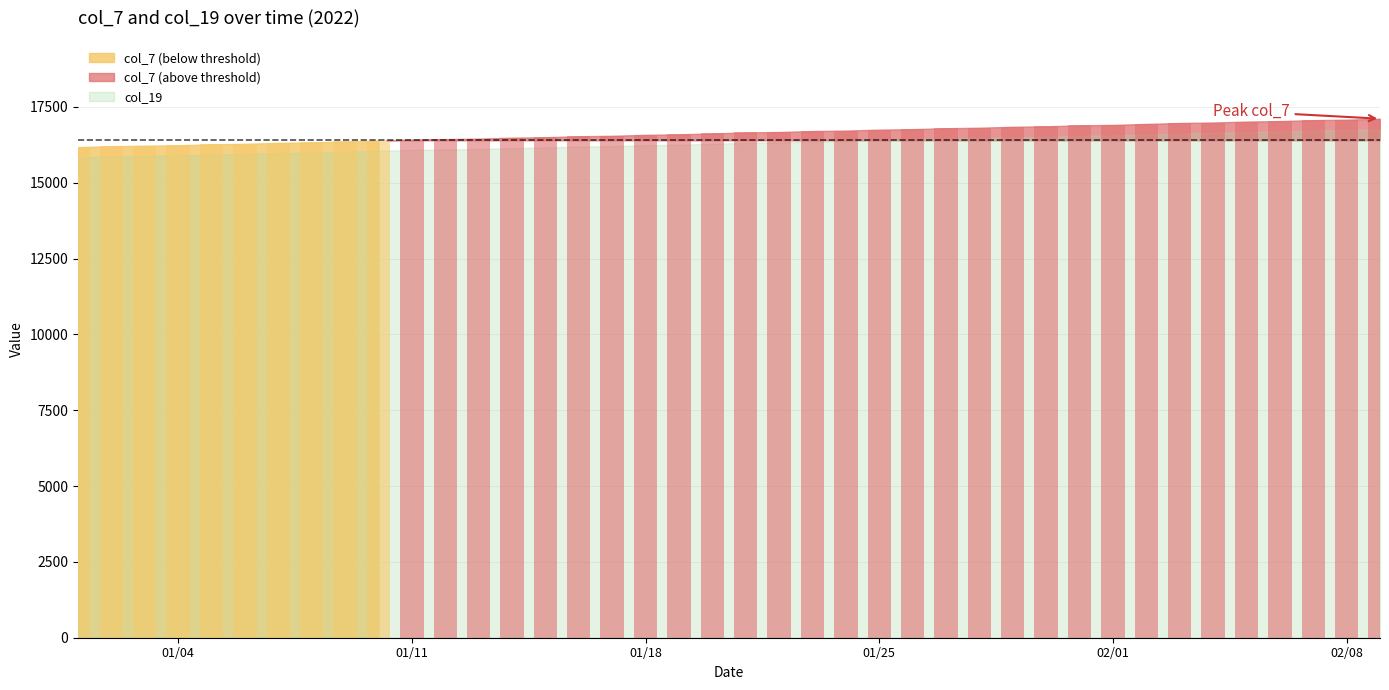

Reading right to left, transcribe all the data shown in this chart.

col_7: 17112	17081	17065	17034	17018	16987	16971	16940	16908	16893	16861	16846	16815	16799	16768	16752	16721	16705	16674	16659	16627	16596	16581	16549	16534	16502	16487	16456	16440	16424	16393	16362	16331	16315	16284	16268	16237	16222	16206	16175
col_19: 16767	16735	16720	16689	16673	16642	16626	16595	16564	16549	16518	16502	16471	16456	16425	16409	16378	16363	16332	16316	16285	16254	16239	16208	16192	16161	16145	16115	16099	16084	16053	16021	15990	15975	15944	15928	15898	15882	15867	15836